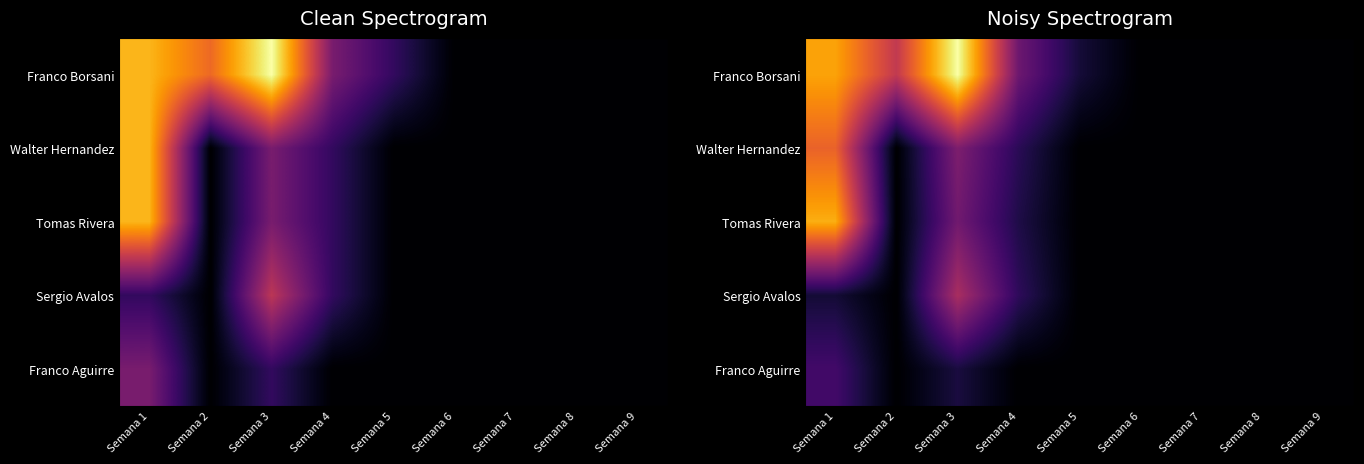

Which series has the largest range (max minus min)?

Franco Borsani